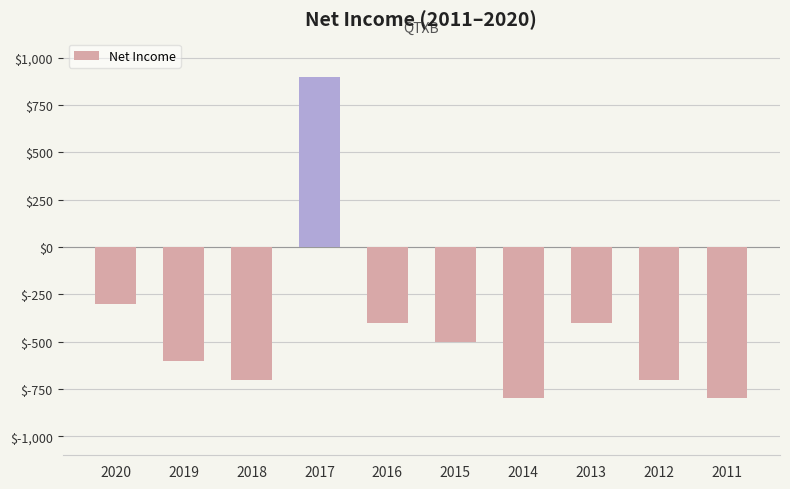

Is it true that the value at 2012 is -700?

True